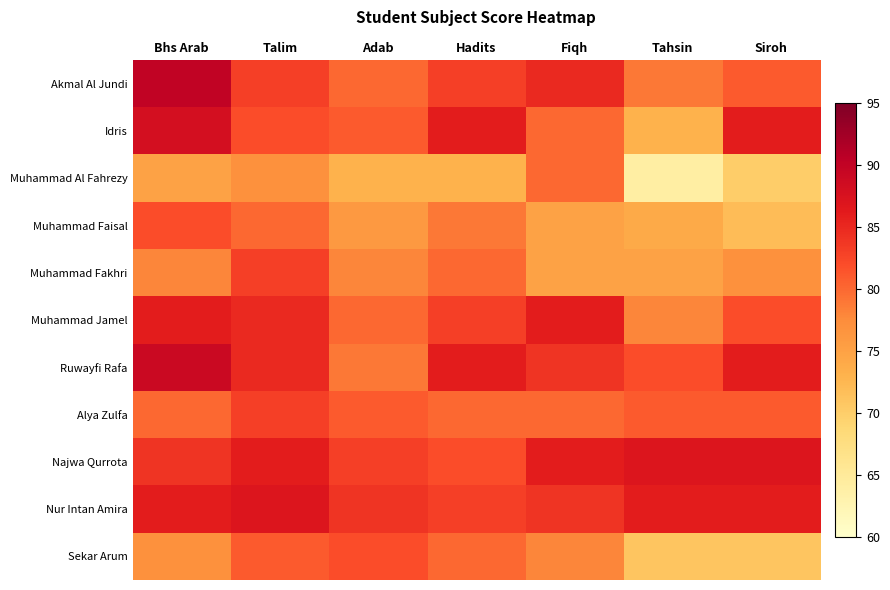

Reading left to right, list all the values displayed in this chart.

Akmal Al Jundi: Bhs Arab=90	Talim=83	Adab=80	Hadits=83	Fiqh=85	Tahsin=79	Siroh=81
Idris: Bhs Arab=88	Talim=82	Adab=81	Hadits=86	Fiqh=80	Tahsin=73	Siroh=86
Muhammad Al Fahrezy: Bhs Arab=75	Talim=77	Adab=73	Hadits=73	Fiqh=80	Tahsin=64	Siroh=70
Muhammad Faisal: Bhs Arab=82	Talim=80	Adab=76	Hadits=79	Fiqh=75	Tahsin=74	Siroh=72
Muhammad Fakhri: Bhs Arab=78	Talim=83	Adab=78	Hadits=80	Fiqh=75	Tahsin=75	Siroh=77
Muhammad Jamel: Bhs Arab=86	Talim=85	Adab=80	Hadits=83	Fiqh=86	Tahsin=78	Siroh=82
Ruwayfi Rafa: Bhs Arab=89	Talim=85	Adab=79	Hadits=86	Fiqh=84	Tahsin=82	Siroh=86
Alya Zulfa: Bhs Arab=80	Talim=83	Adab=81	Hadits=80	Fiqh=80	Tahsin=81	Siroh=81
Najwa Qurrota: Bhs Arab=84	Talim=86	Adab=83	Hadits=82	Fiqh=86	Tahsin=87	Siroh=87
Nur Intan Amira: Bhs Arab=86	Talim=87	Adab=84	Hadits=83	Fiqh=84	Tahsin=86	Siroh=86
Sekar Arum: Bhs Arab=77	Talim=81	Adab=82	Hadits=80	Fiqh=78	Tahsin=71	Siroh=71